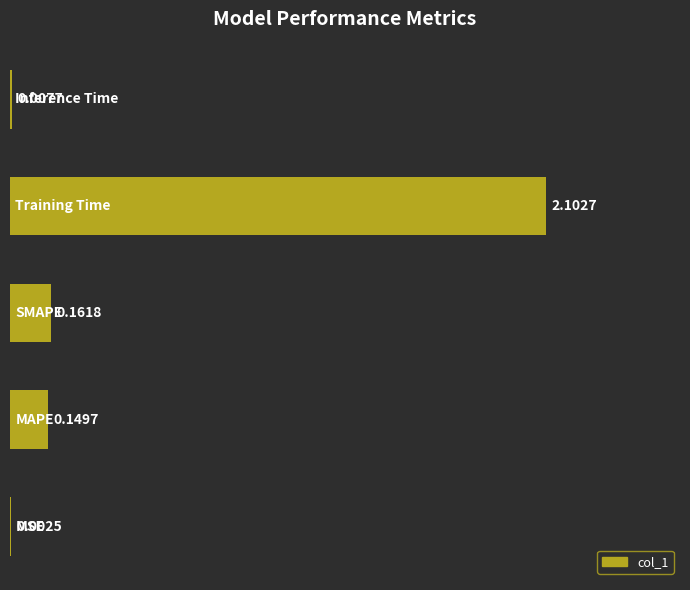

What is the sum of all values?

2.4